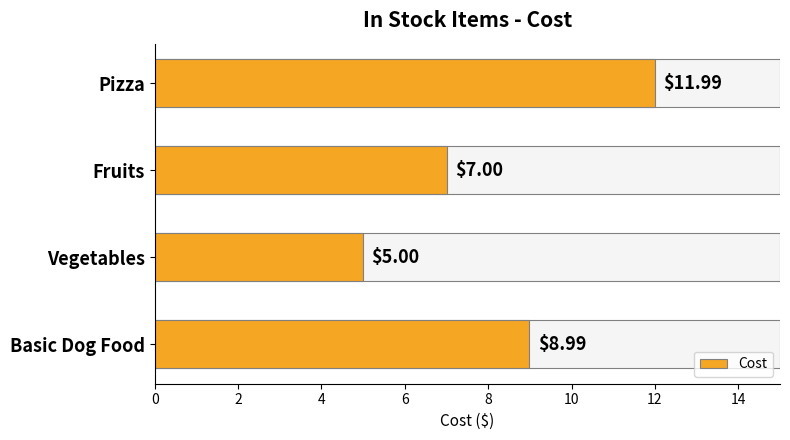

List the labels in order of value, smallest first.

Vegetables, Fruits, Basic Dog Food, Pizza